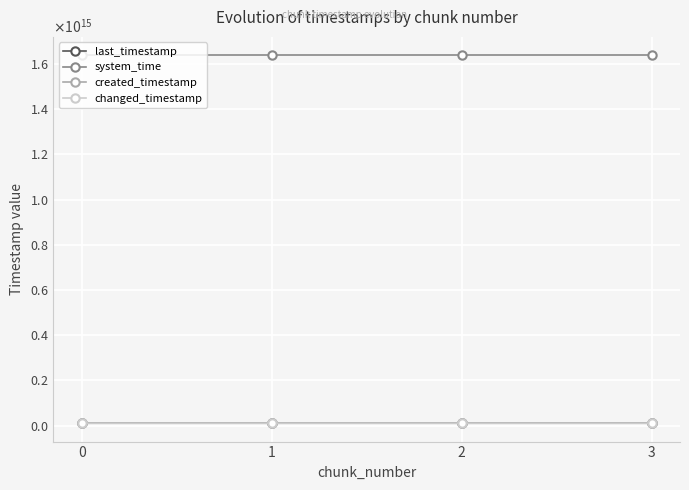

Is this an area chart (filled region under the line)?

No